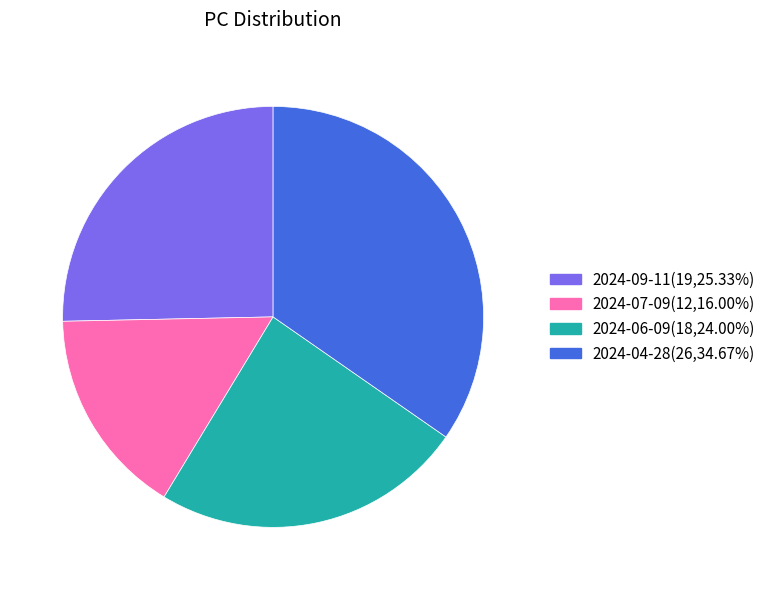

Is the sum of 2024-04-28 and 2024-07-09 greater than half?

Yes